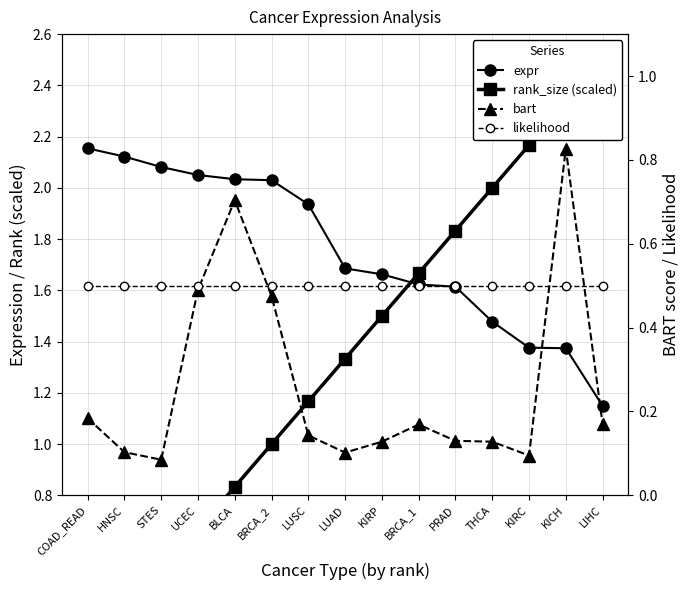

Which series has the largest range (max minus min)?

rank_size (scaled)